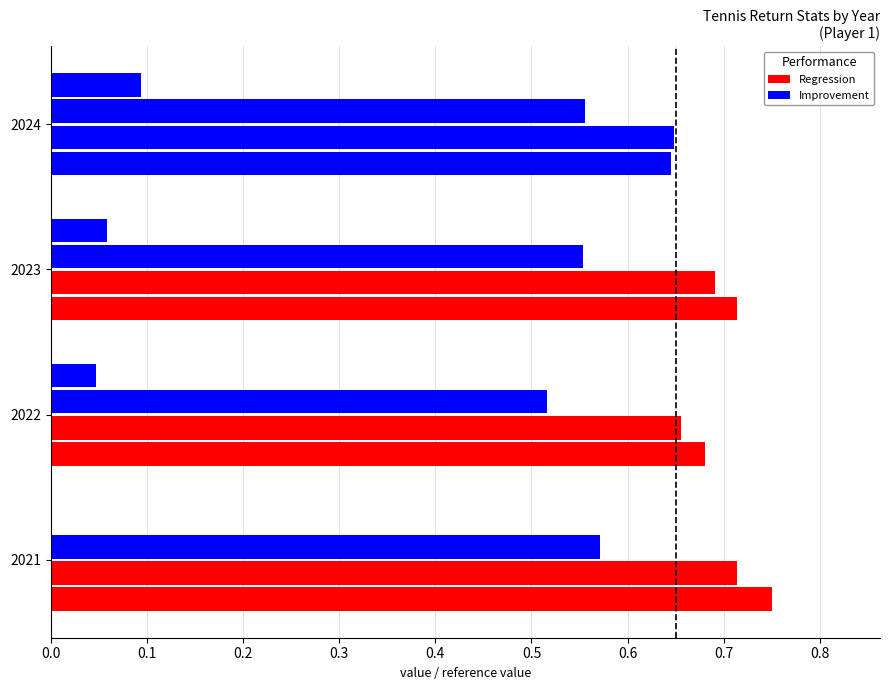

Count the number of categories in the chart.

4